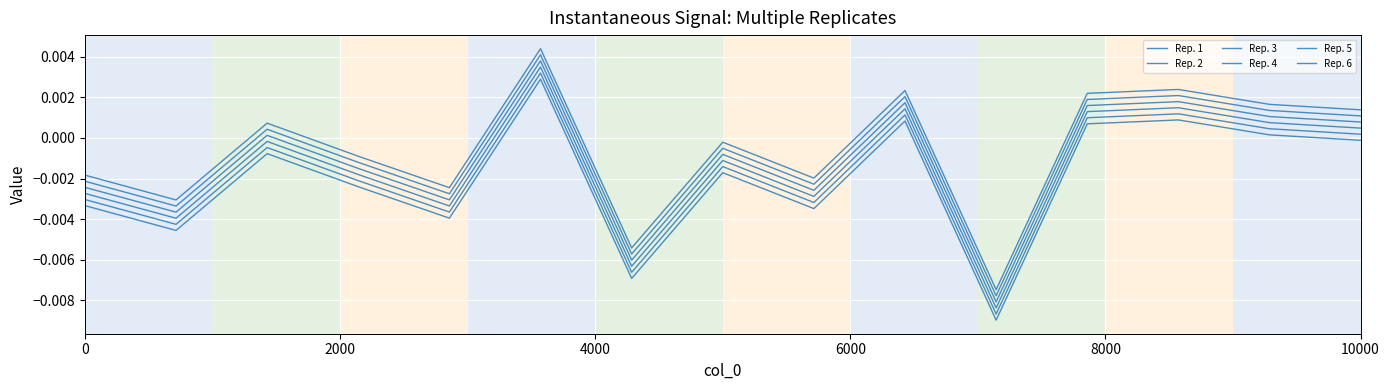

How many categories are shown in the chart?

15